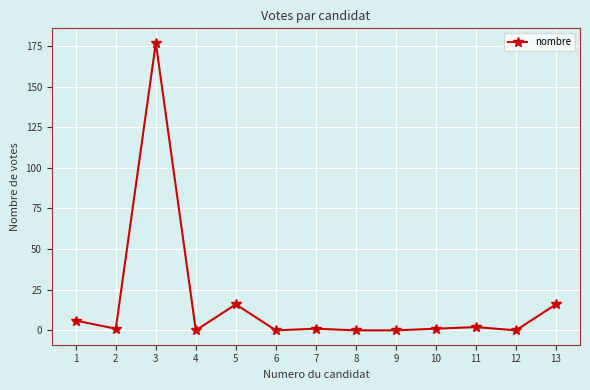

True or false: the data has more than 1 interior local peaks.

True